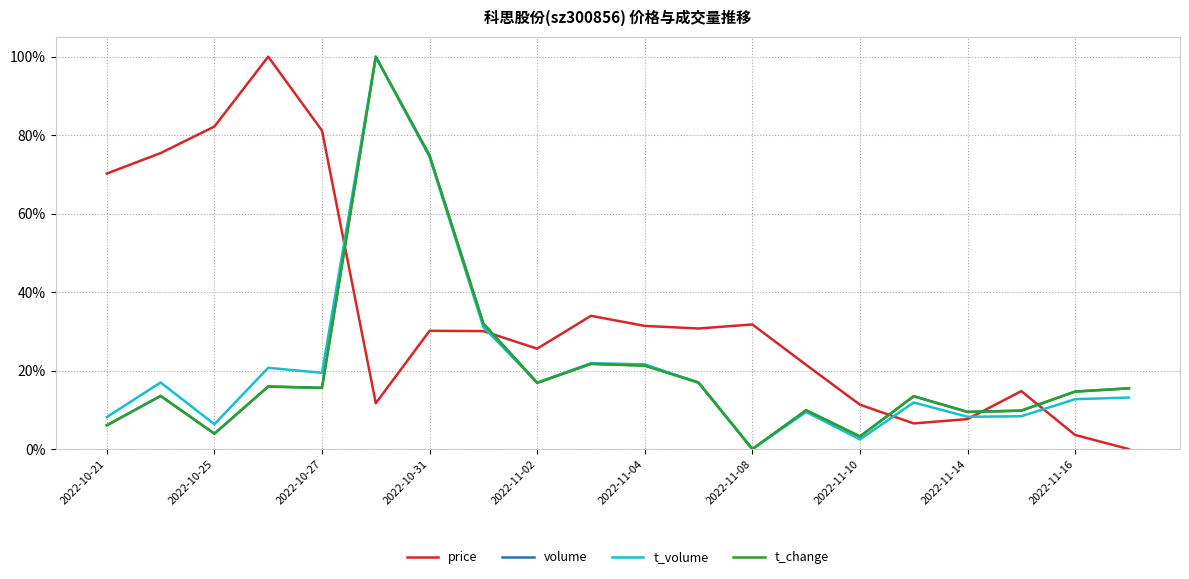

Does the chart display data point markers on the line(s)?

No